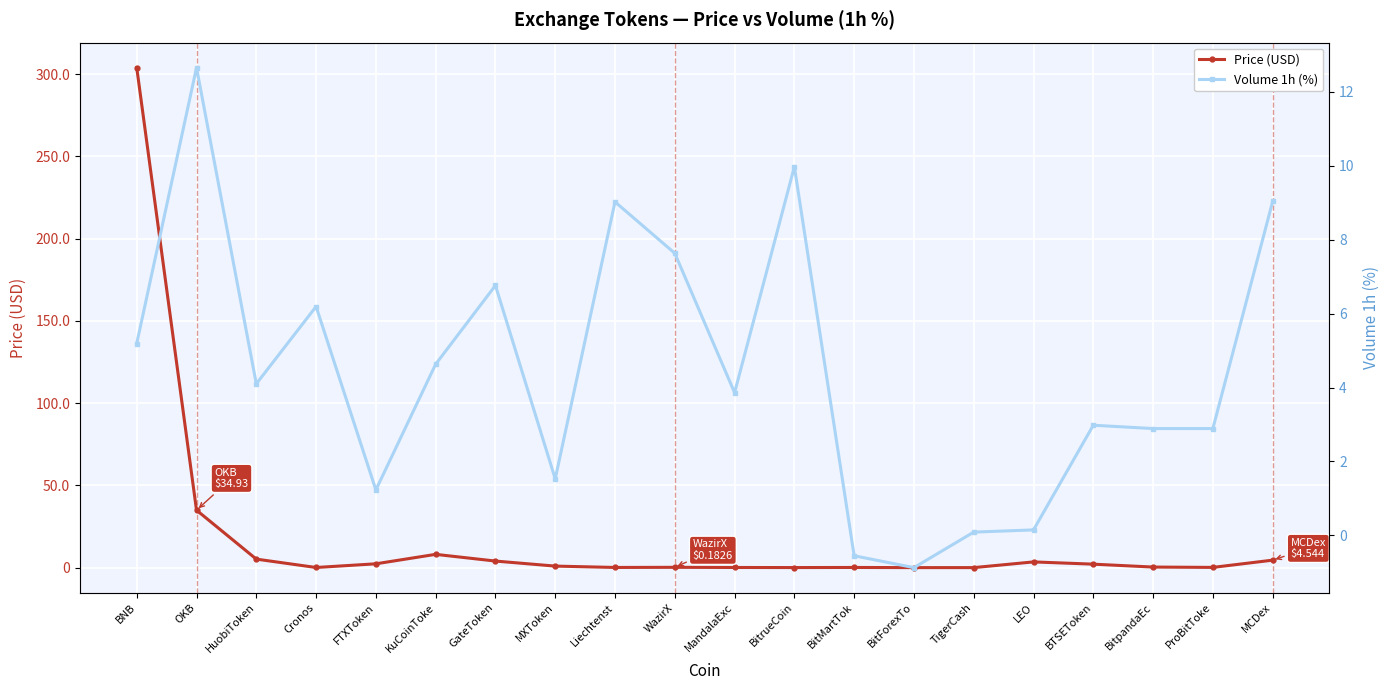

What is the difference between the highest and lowest values at BNB?

298.8